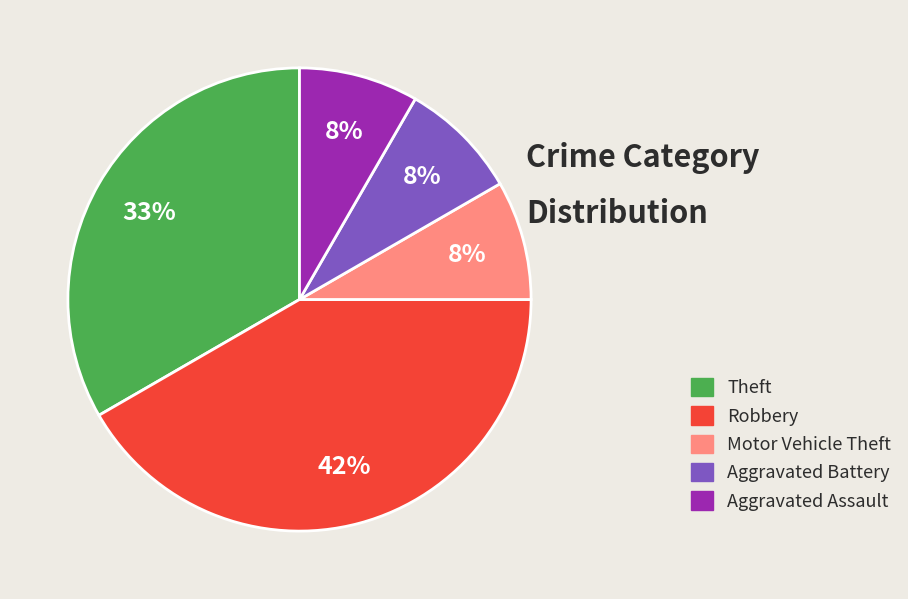

What percentage is the Motor Vehicle Theft slice, to the nearest percent?

8%